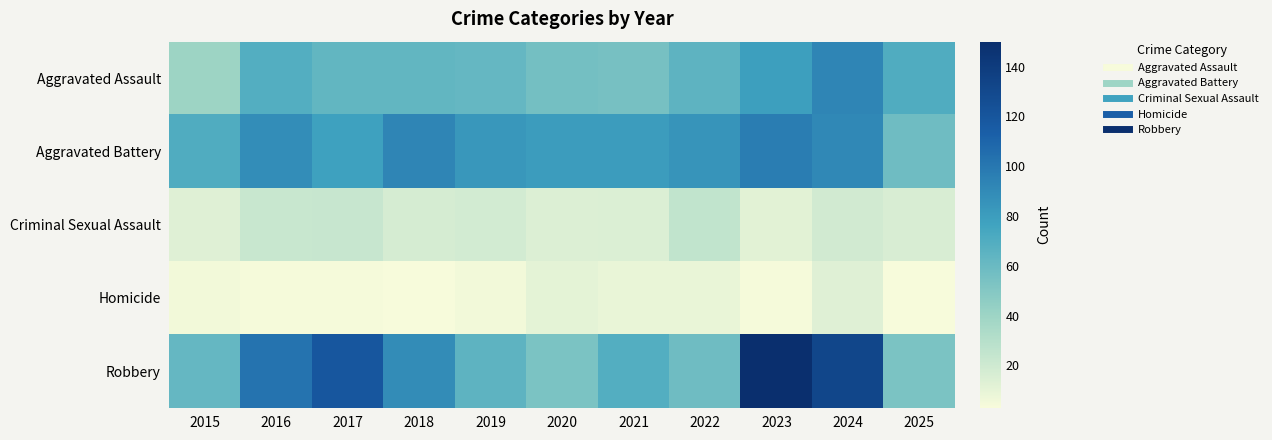

List the series in order of their peak value, highest first.

Robbery, Aggravated Battery, Aggravated Assault, Criminal Sexual Assault, Homicide